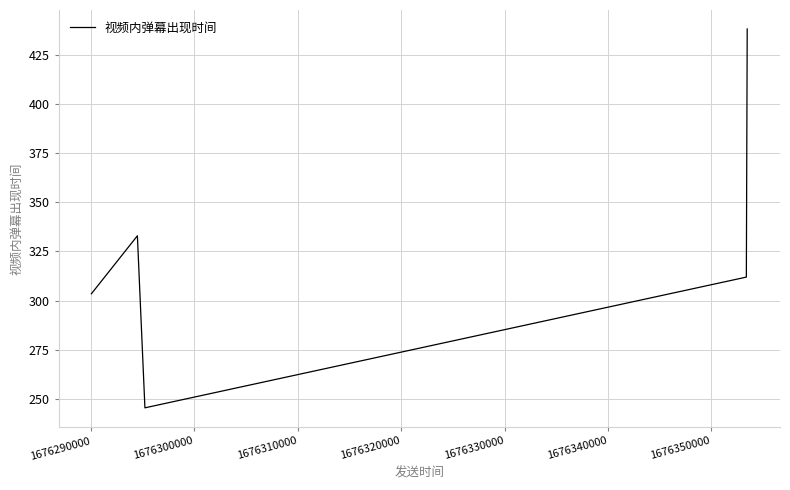

What is the sum of all values?

1632.0